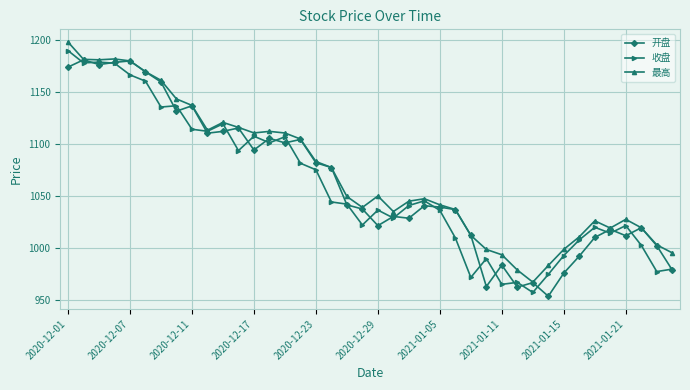

In 收盘, how many points are higher than both neighbors (excluding endpoints)?

11